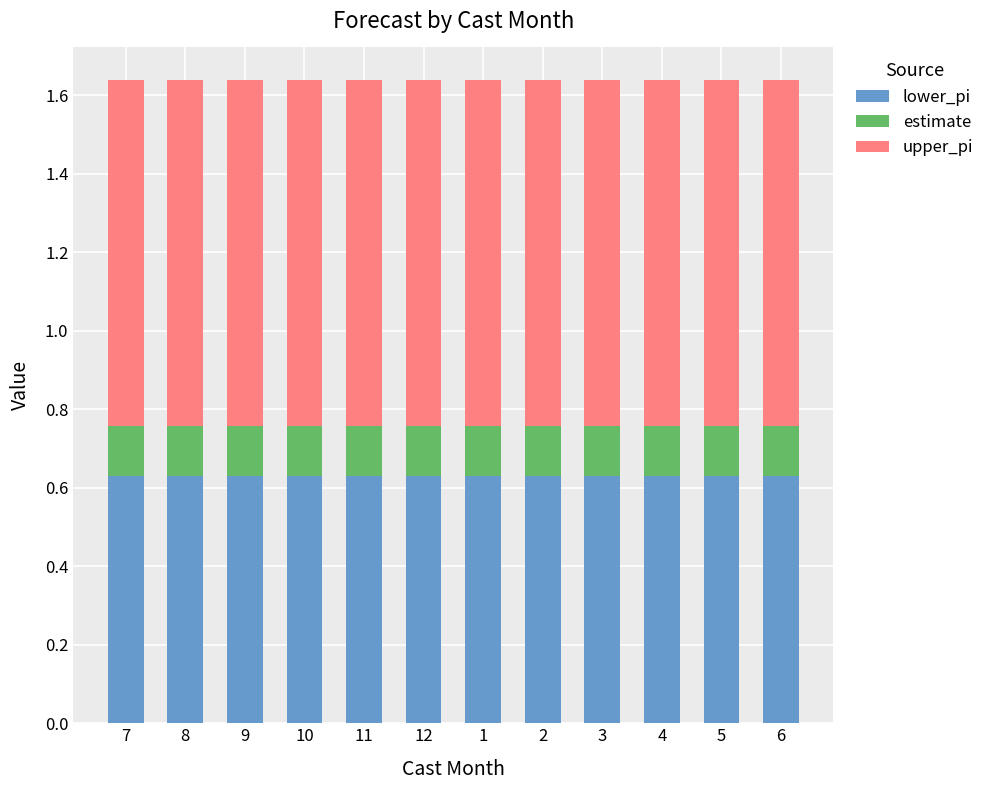

What is the sum of all lower_pi values?

7.6